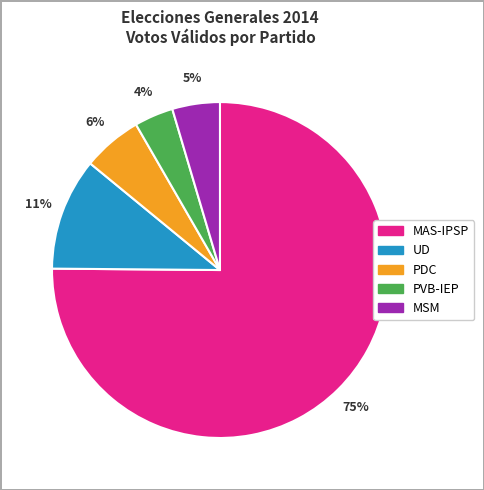

What is the smallest slice in the pie chart?

PVB-IEP